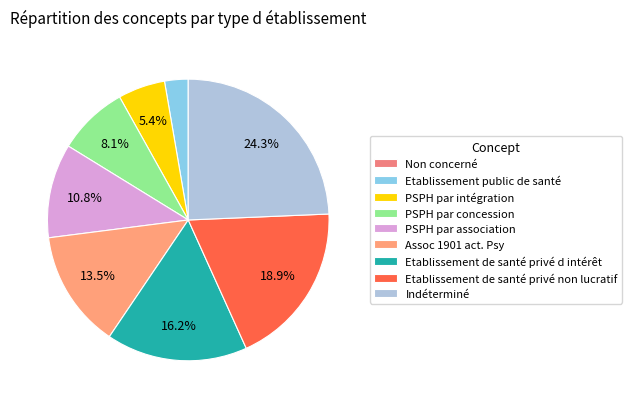

Count the number of slices in the pie.

9